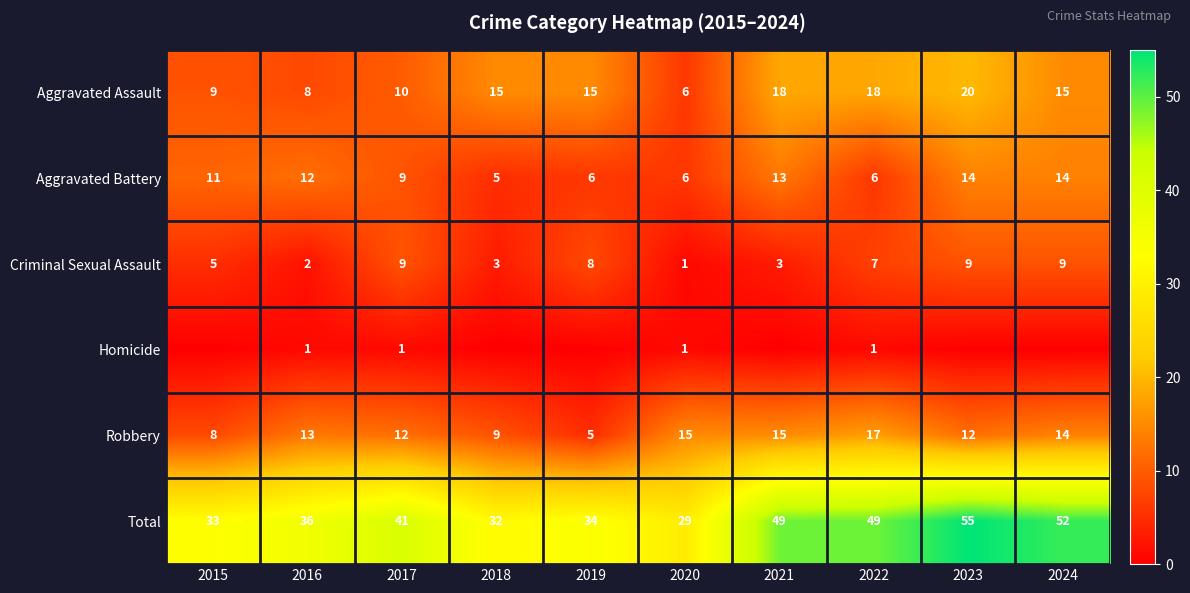

What is the difference between the maximum and minimum values in the Total series?

26